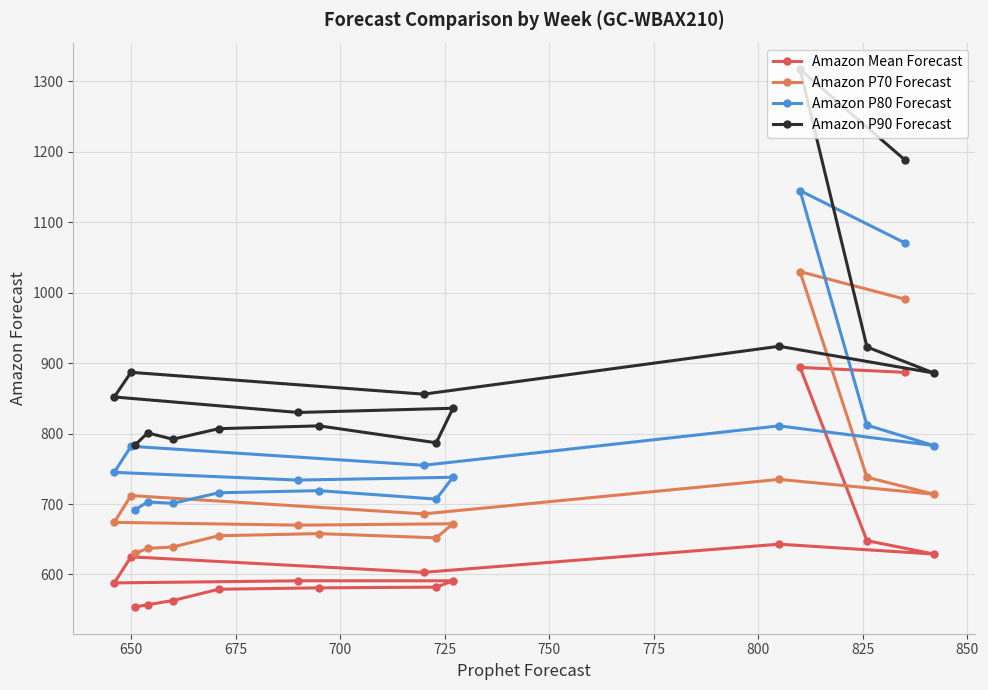

How many interior local peaks does the Amazon P70 Forecast series have?

5